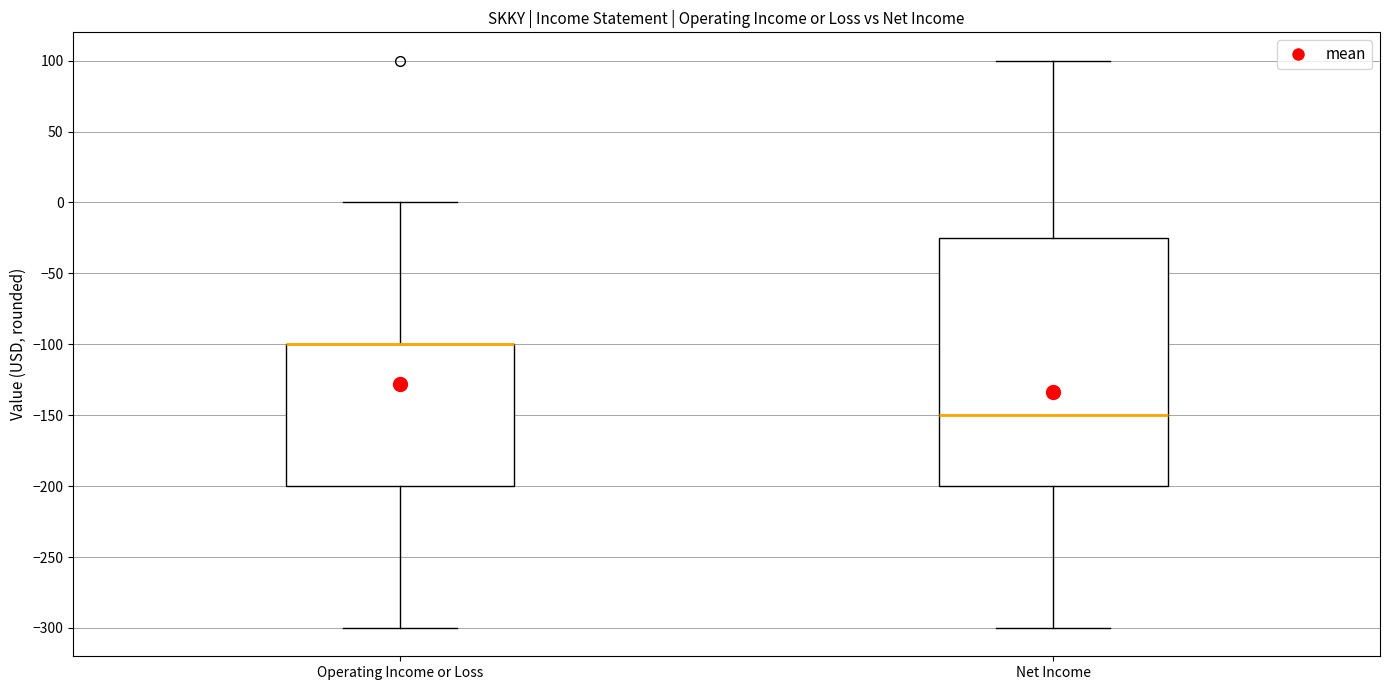

Reading left to right, read every box against the y-axis: the position of its median line, the range the box covers, and the ends of its whiskers. The values are not printed on the chart, so give them approximately, as read against the axis.

Operating Income or Loss: median -100 (drawn on the box's upper edge), box -200 to -100, whiskers -300 to 0
Net Income: median -150, box -200 to -25, whiskers -300 to 100